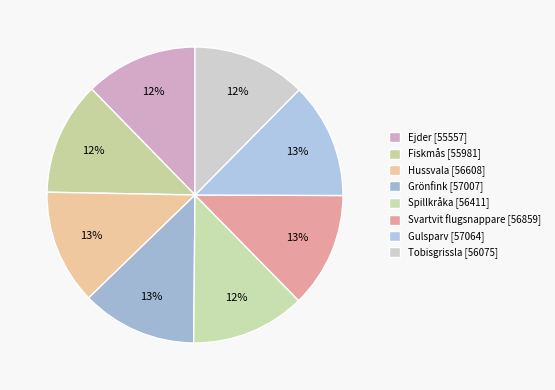

What percentage is the Svartvit flugsnappare slice, to the nearest percent?

13%